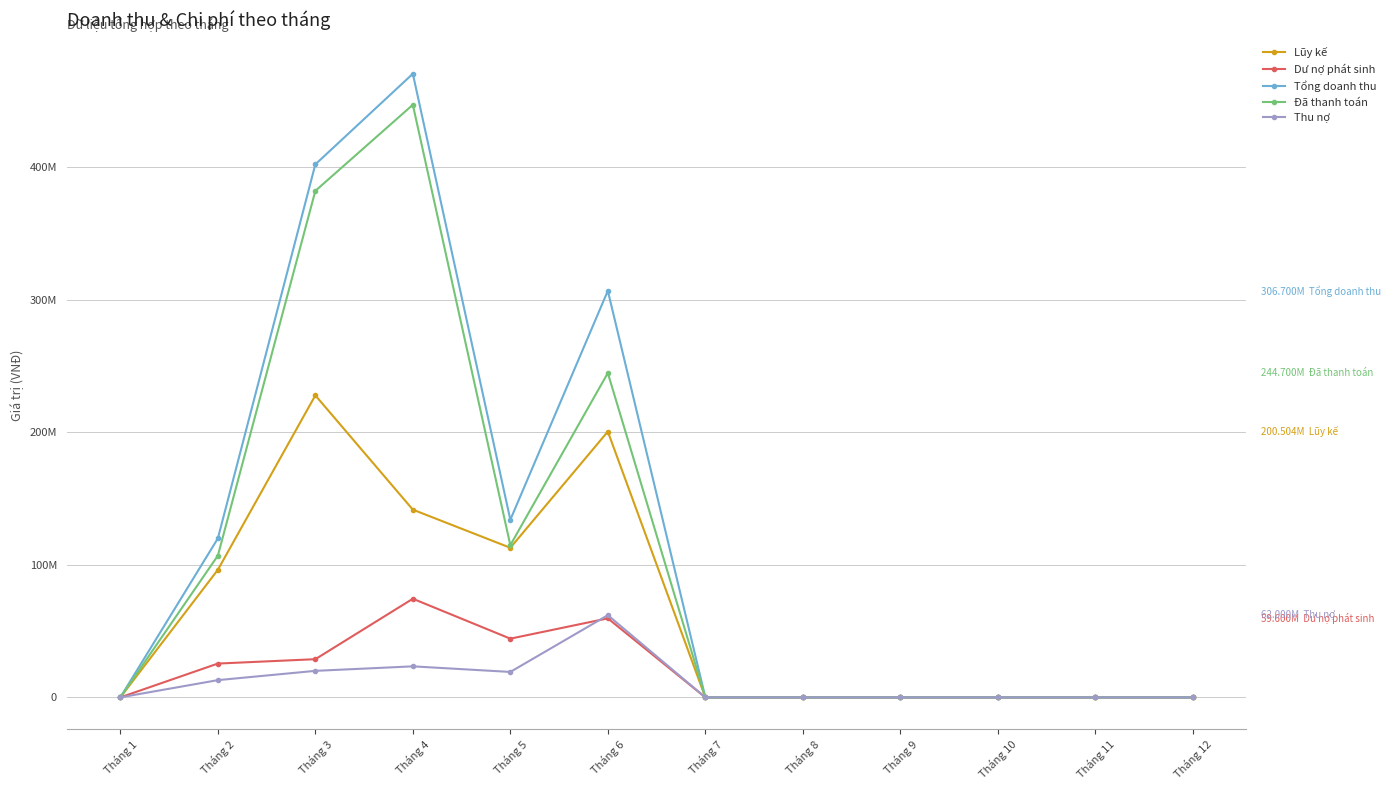

List the series in order of their peak value, lowest first.

Thu nợ, Dư nợ phát sinh, Lũy kế, Đã thanh toán, Tổng doanh thu